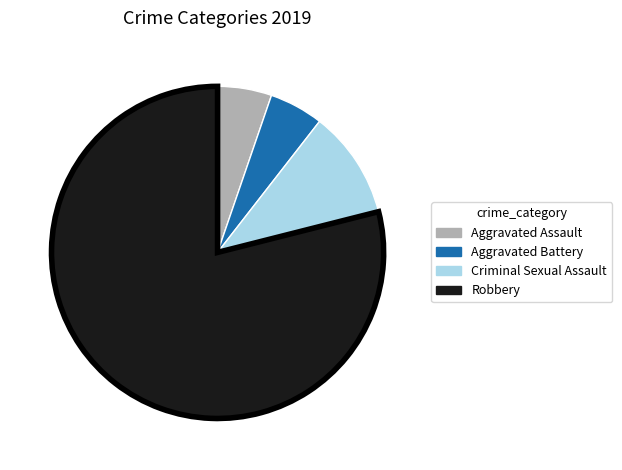

Is Robbery the majority of the pie?

Yes